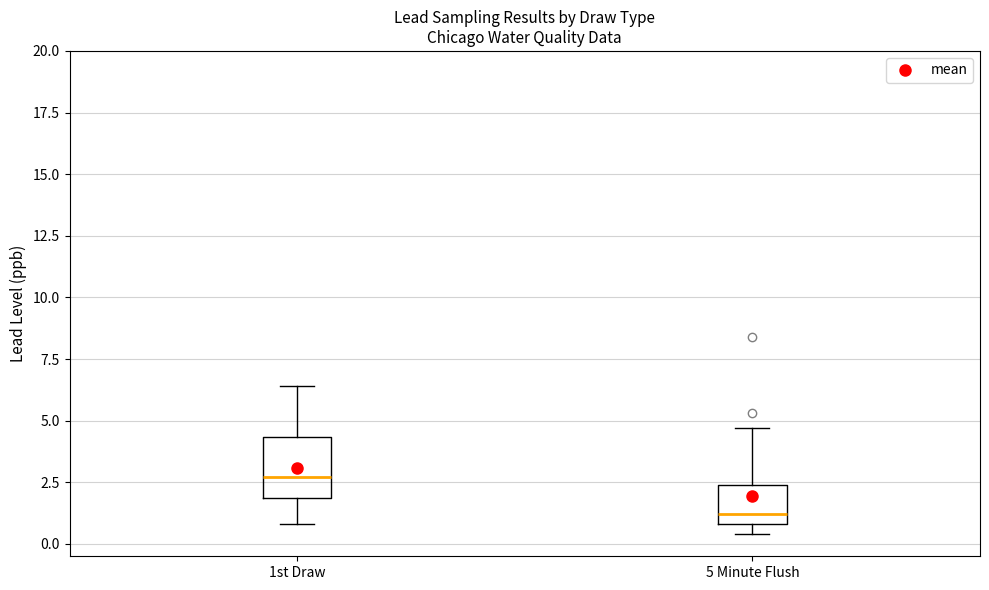

Comparing the boxes themselves (not the whiskers), which one is the tallest?

1st Draw